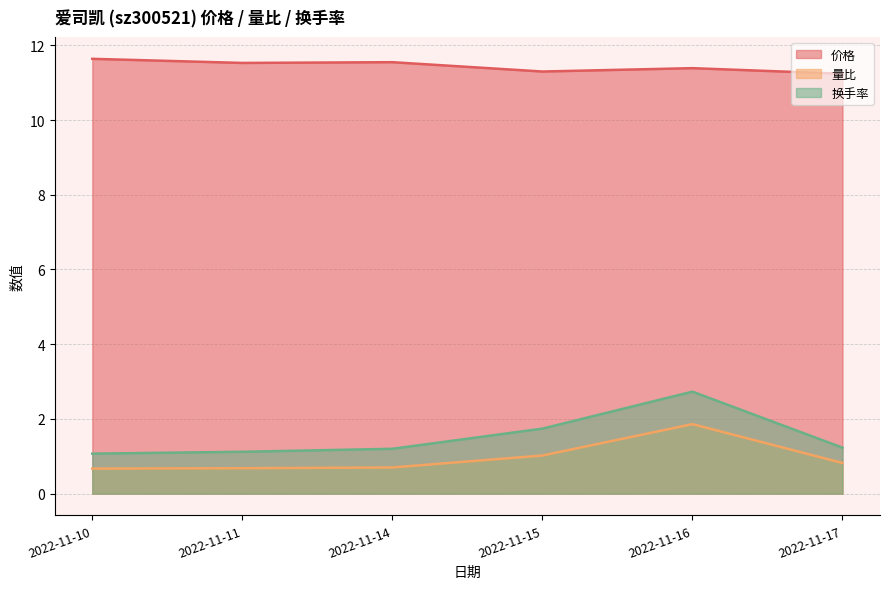

What are all the series names shown in the legend?

价格, 量比, 换手率